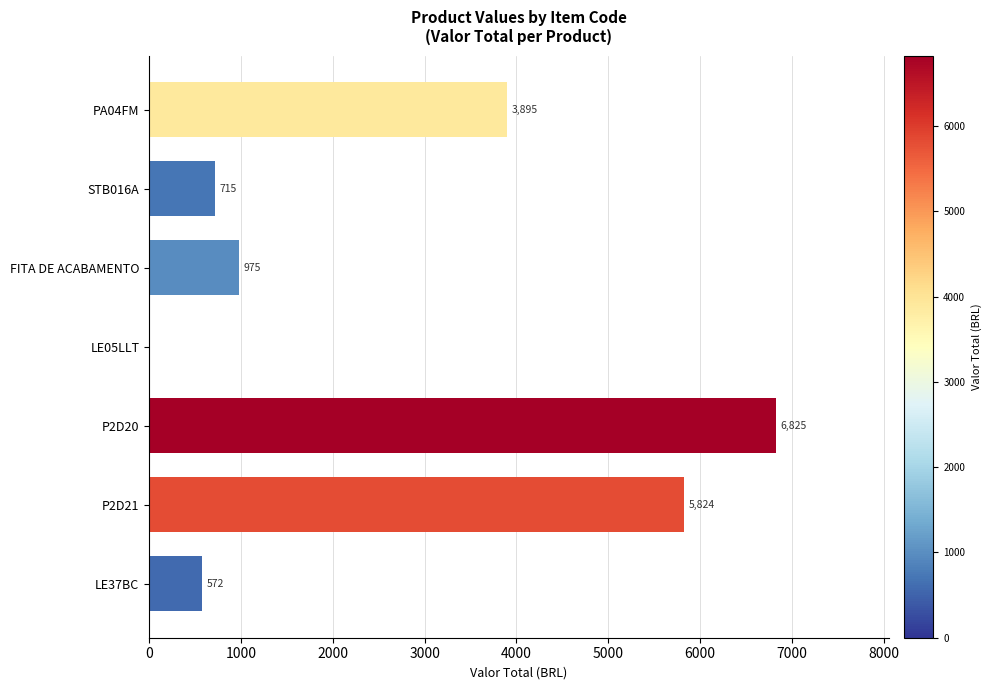

What is the change in value from FITA DE ACABAMENTO to LE05LLT?

-975.0